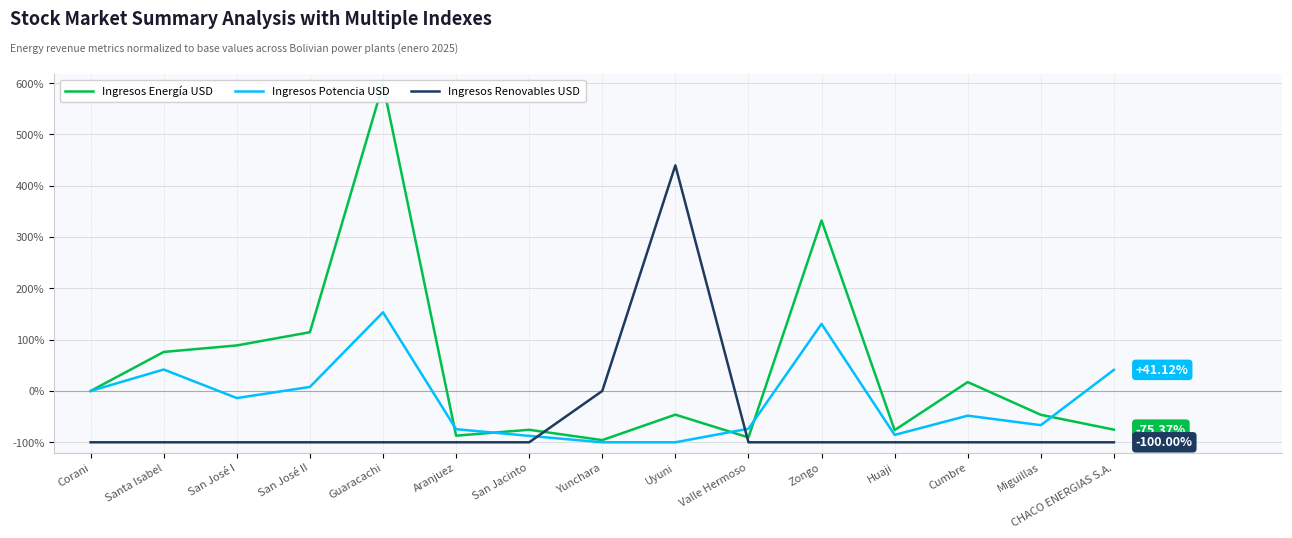

At which category does Ingresos Renovables USD reach its first local peak?

Uyuni